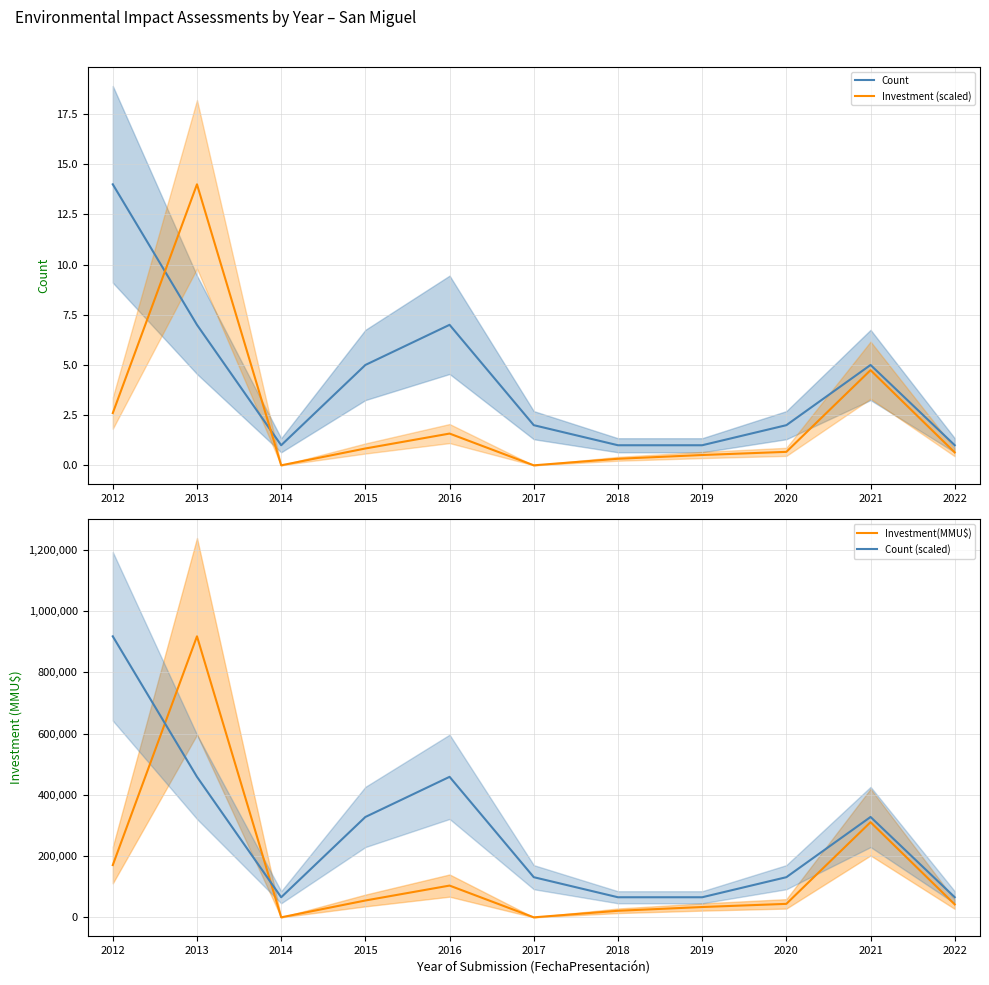

Reading left to right, extract all data points from this chart.

Count: 14.0	7.0	1.0	5.0	7.0	2.0	1.0	1.0	2.0	5.0	1.0
Investment (scaled): 2.6	14.0	0.0	0.8	1.6	0.0	0.3	0.5	0.7	4.7	0.6
Investment(MMU$): 170682.0	917760.0	10.0	54975.0	103700.0	0.0	21360.0	33678.0	44000.0	310790.0	42193.0
Count (scaled): 917760.0	458880.0	65554.3	327771.4	458880.0	131108.6	65554.3	65554.3	131108.6	327771.4	65554.3